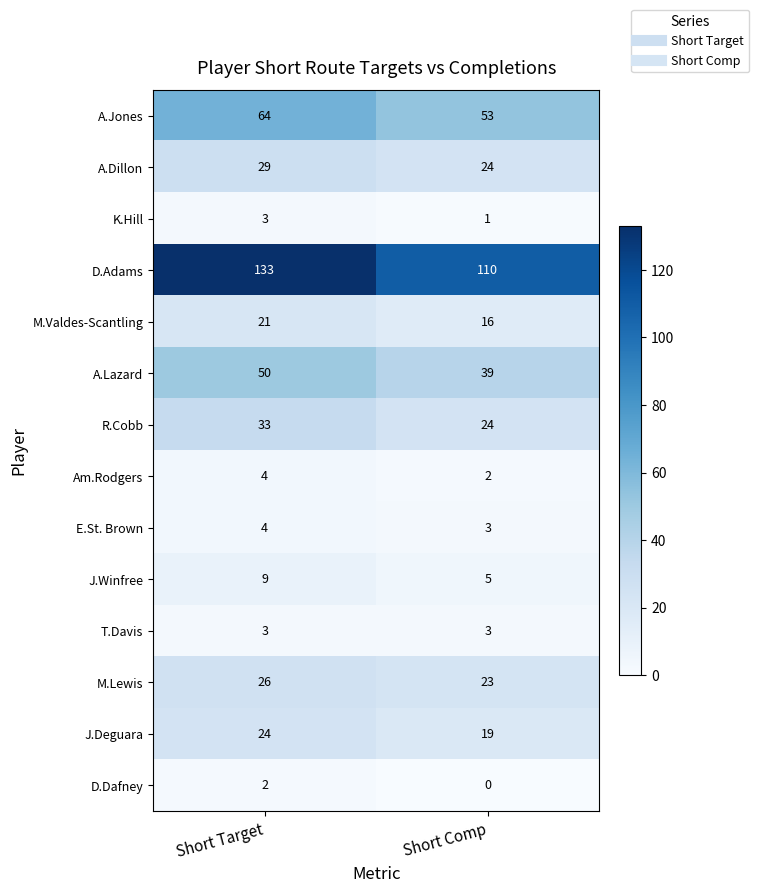

What is the sum of the J.Deguara values at Short Target and Short Comp?

43